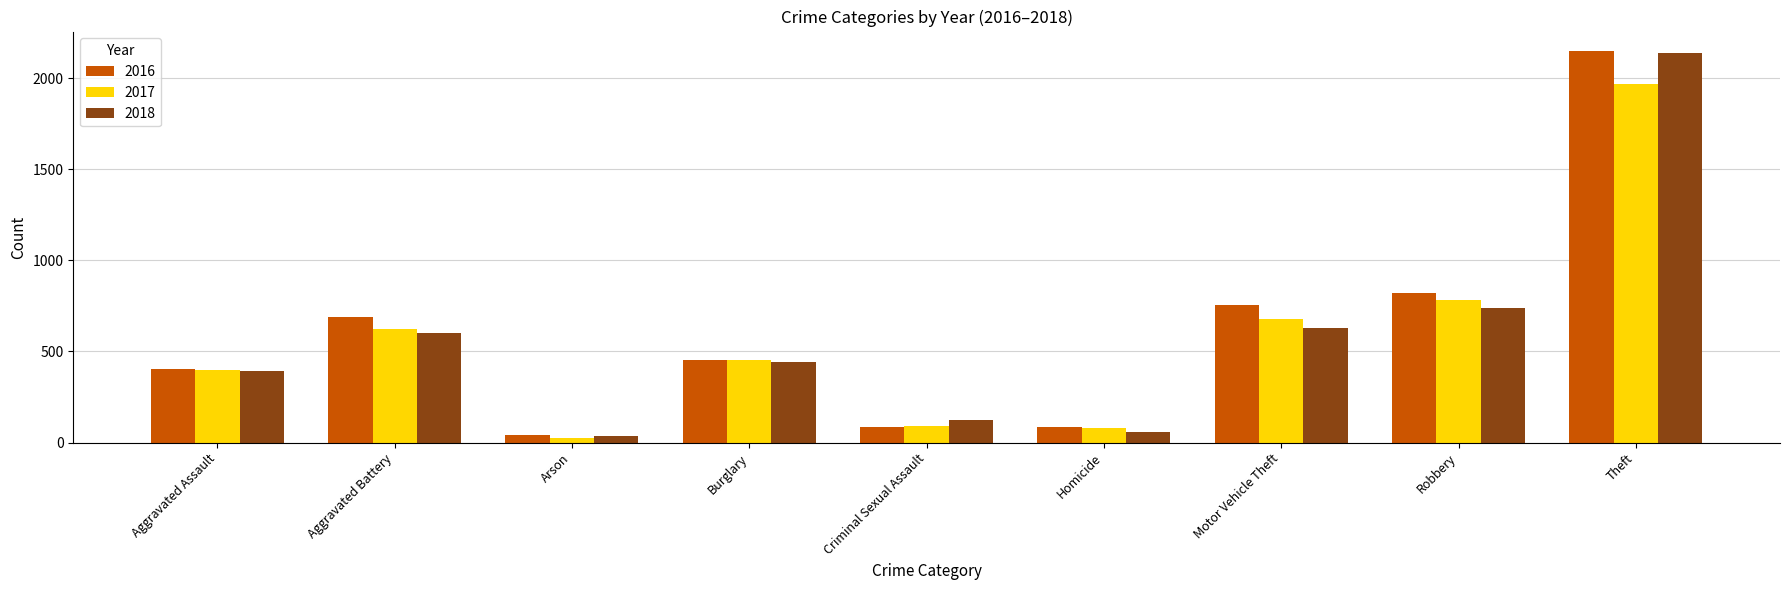

The 2018 series shows 2140 at Theft. True or false?

True